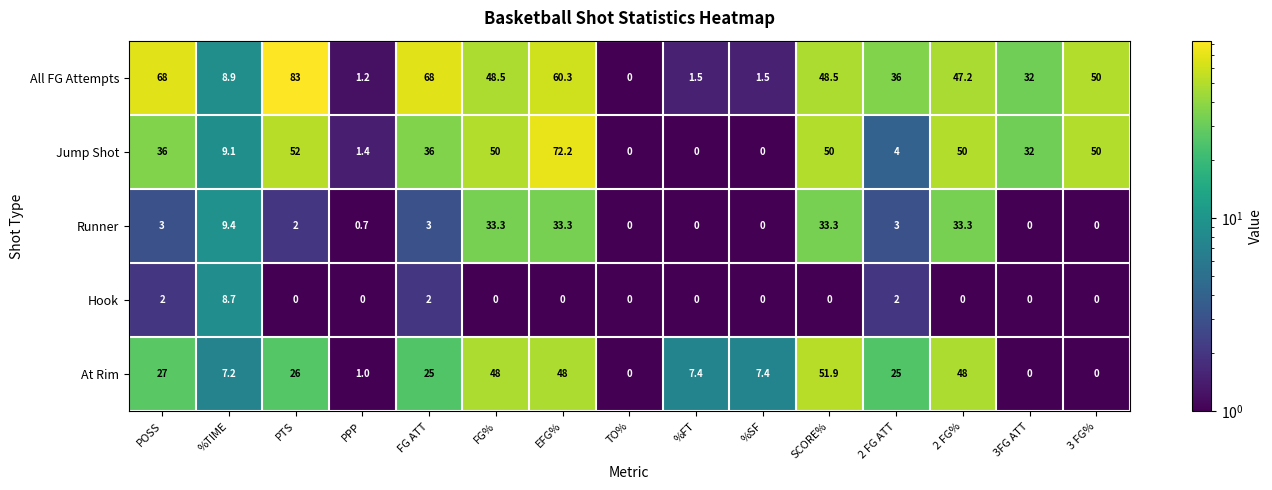

What is the approximate value of Hook at 2 FG ATT?

2.0